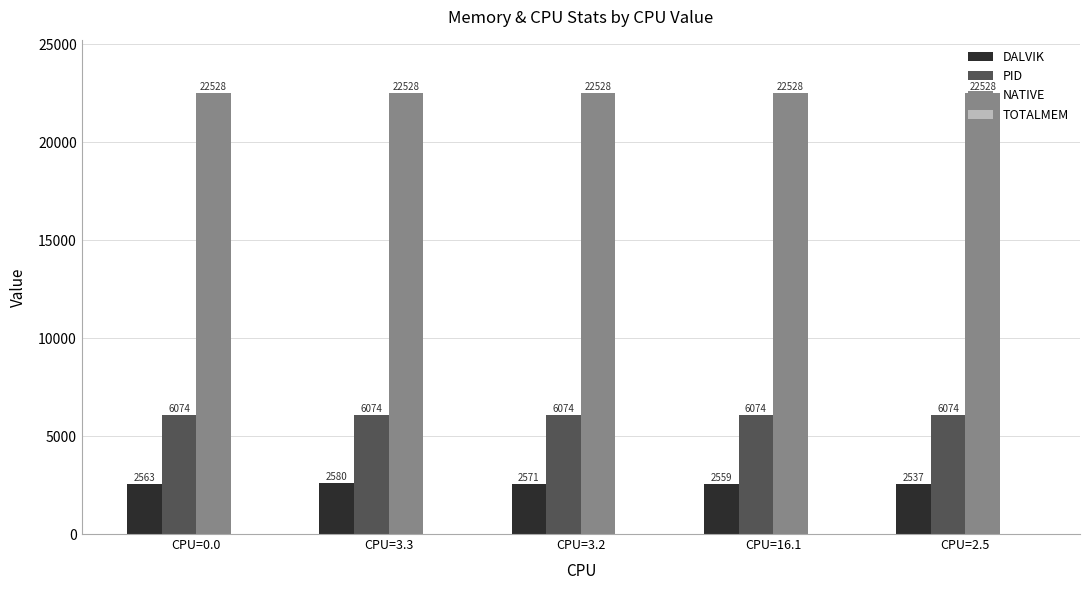

What is the highest value of the PID series?

6074